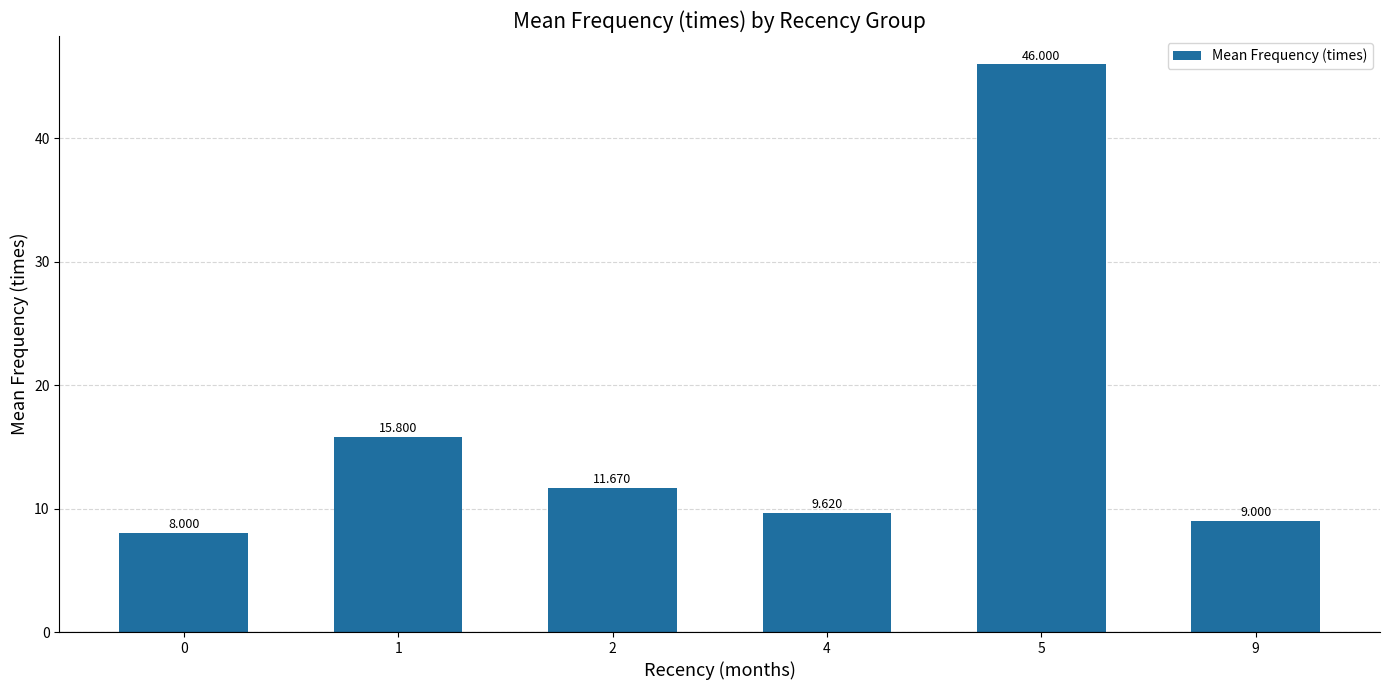

The value at 1 is 25.3. True or false?

False